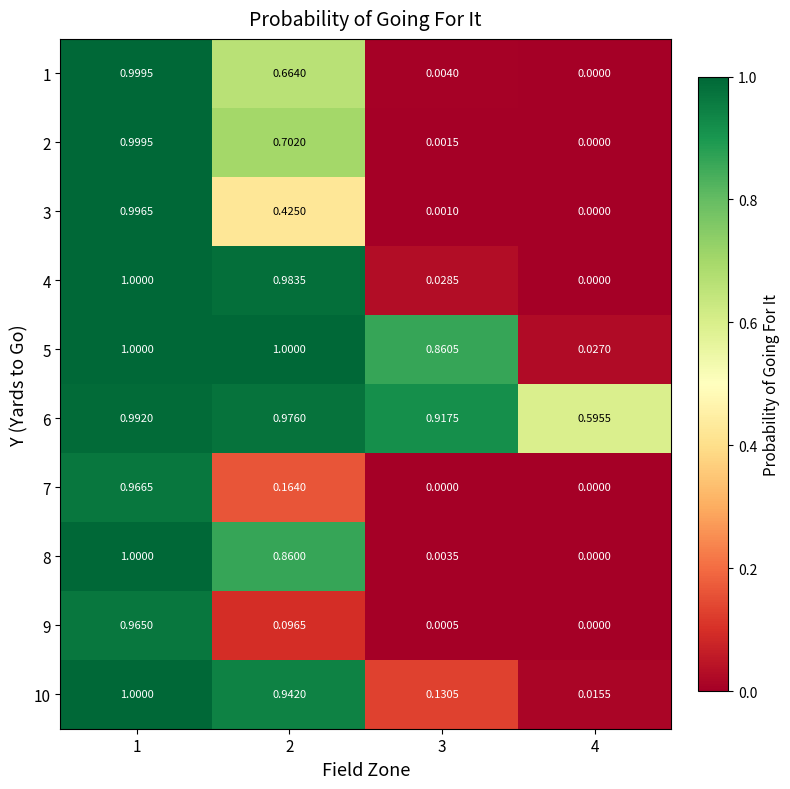

Is the value of 10 at 4 greater than the value of 3 at 1?

No